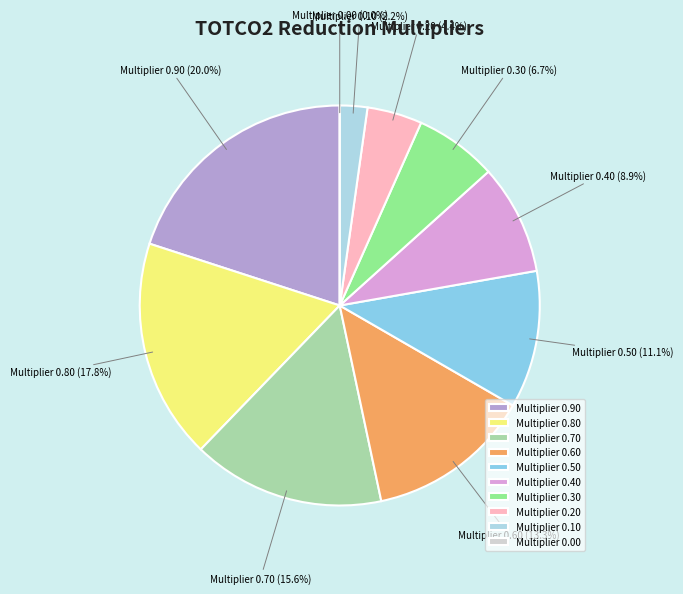

How many segments does this pie chart have?

10